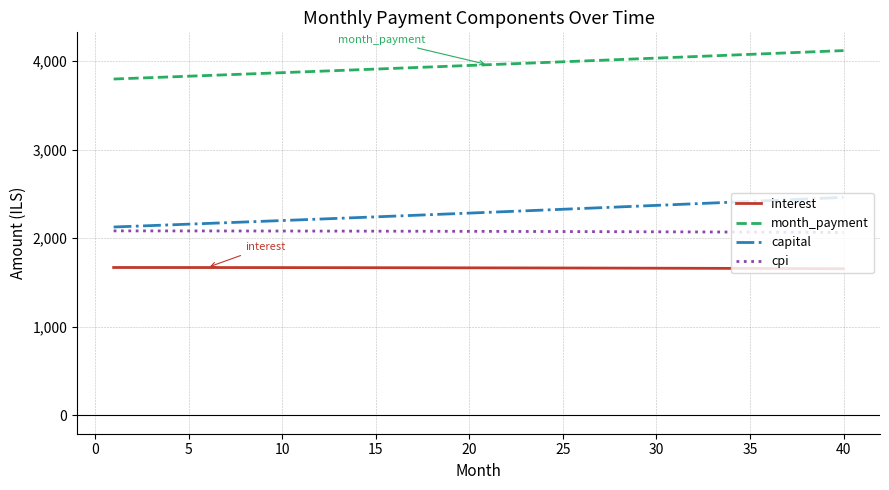

What is the greatest value displayed?

4118.3